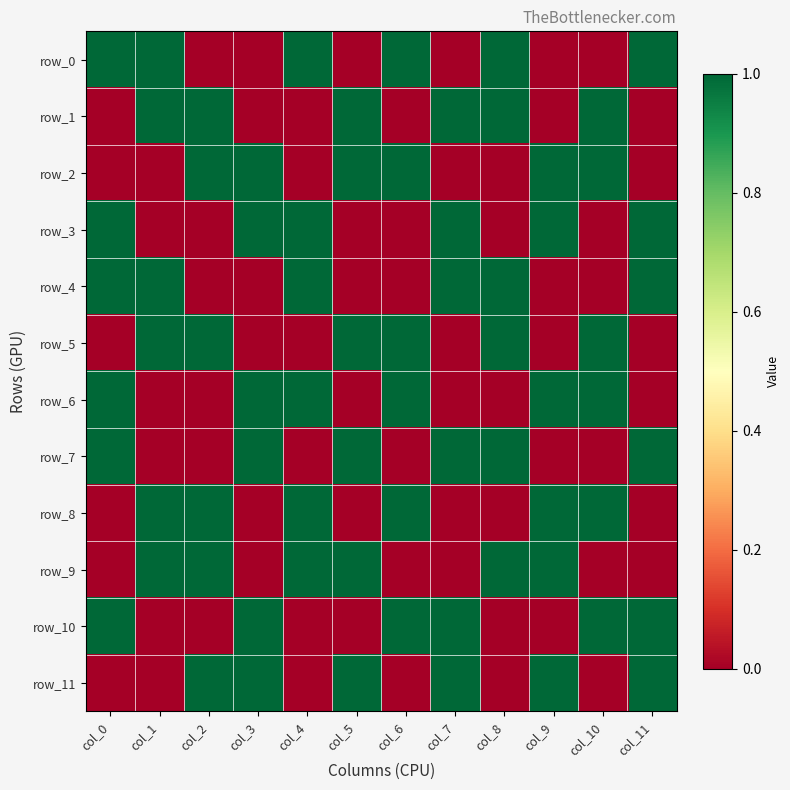

Which series has the widest spread of values?

row_0